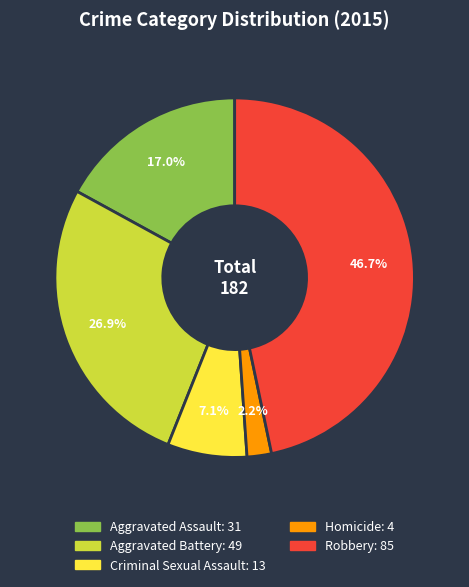

True or false: Robbery accounts for 47% of the total.

True